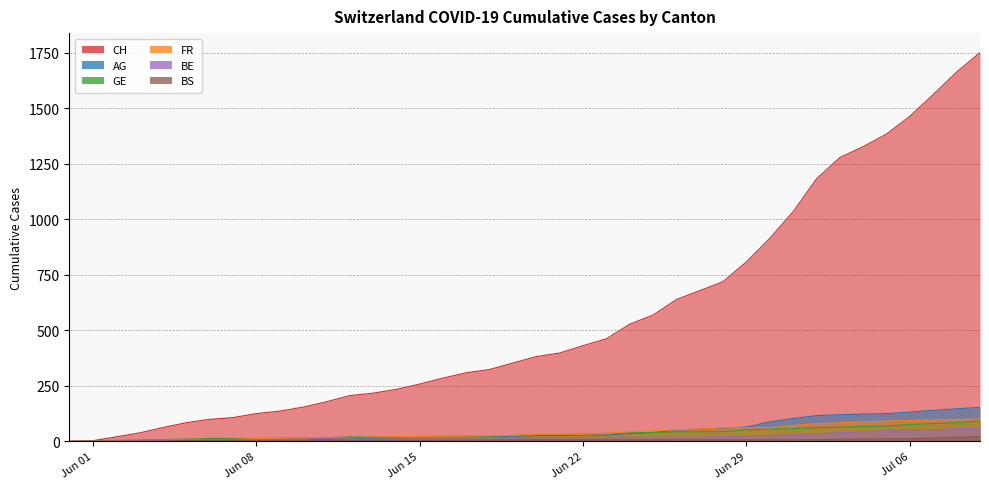

How many data points does each series have?

40